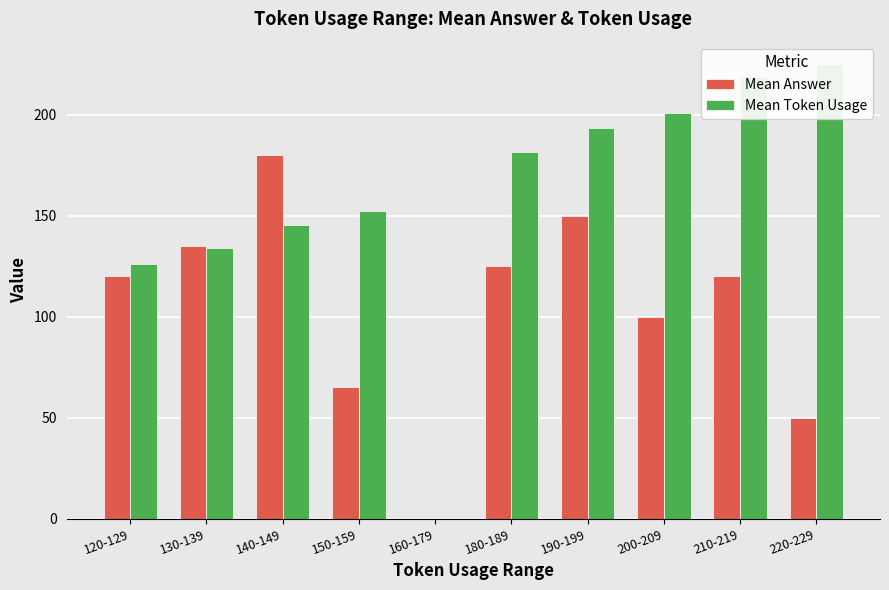

At which label does Mean Token Usage reach its minimum?

160-179